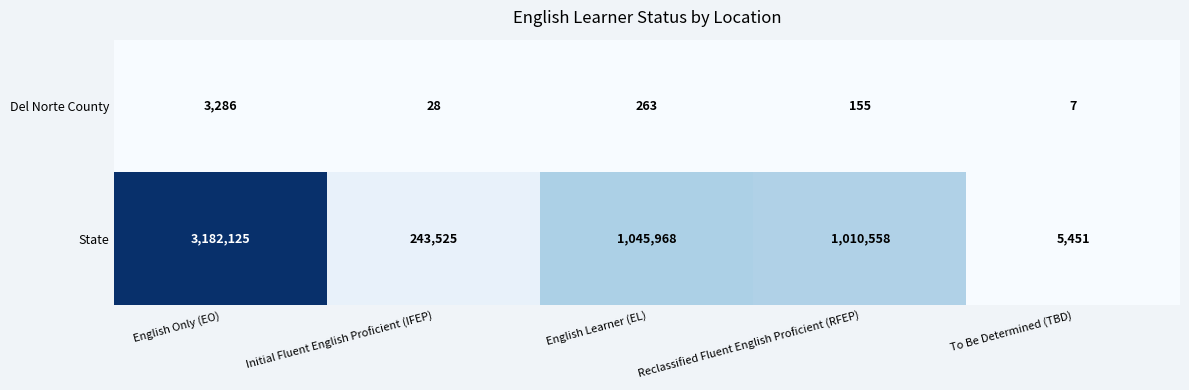

What is the sum of all State values?

5487627